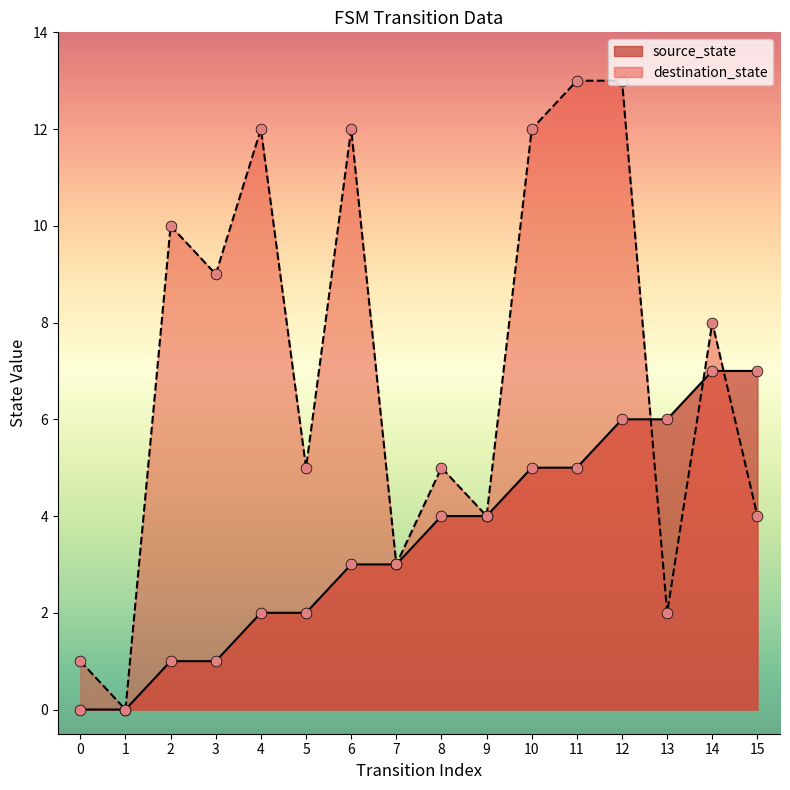

Which series contains the lowest Y value?

source_state